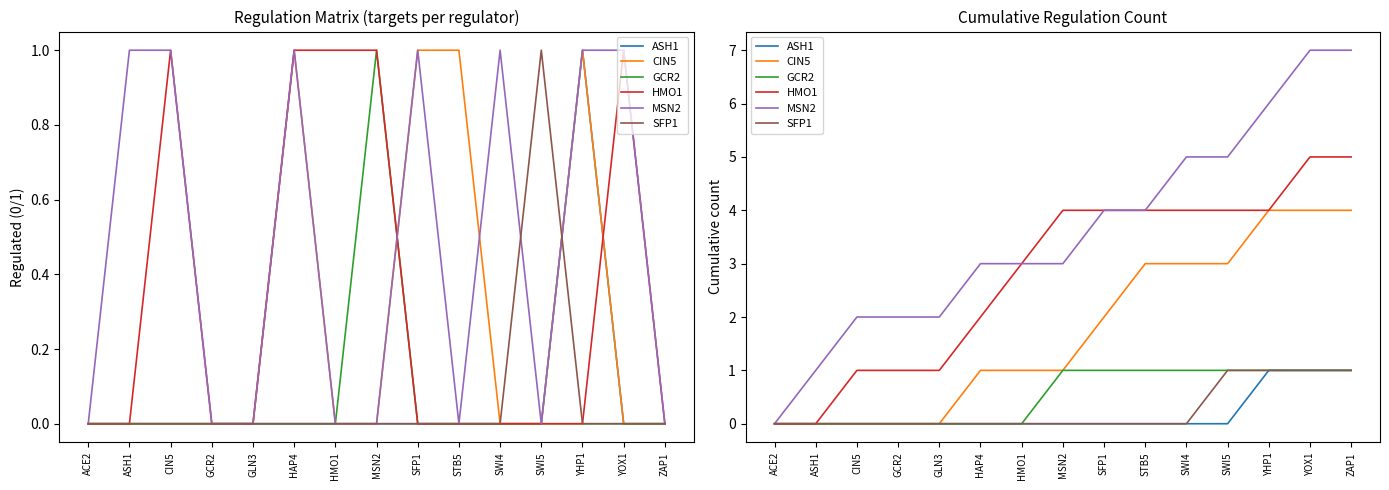

How many data points in HMO1 are less than 4?

7